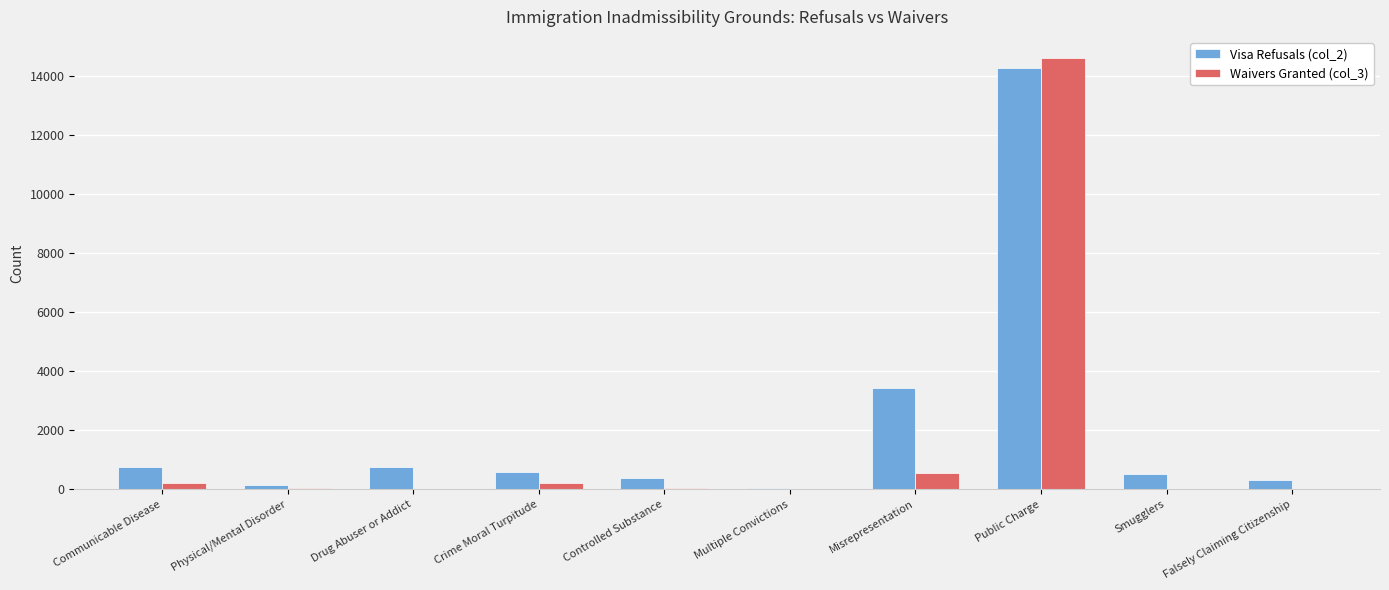

At which label does Waivers Granted (col_3) first exceed 44?

Communicable Disease